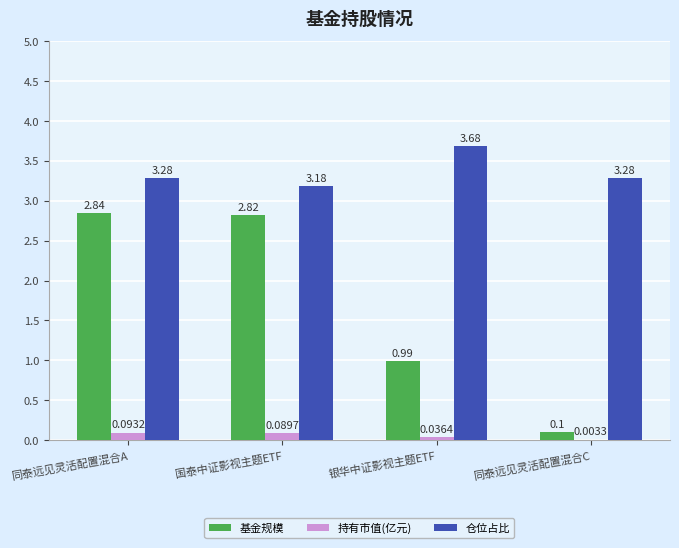

Which series has the largest range (max minus min)?

基金规模